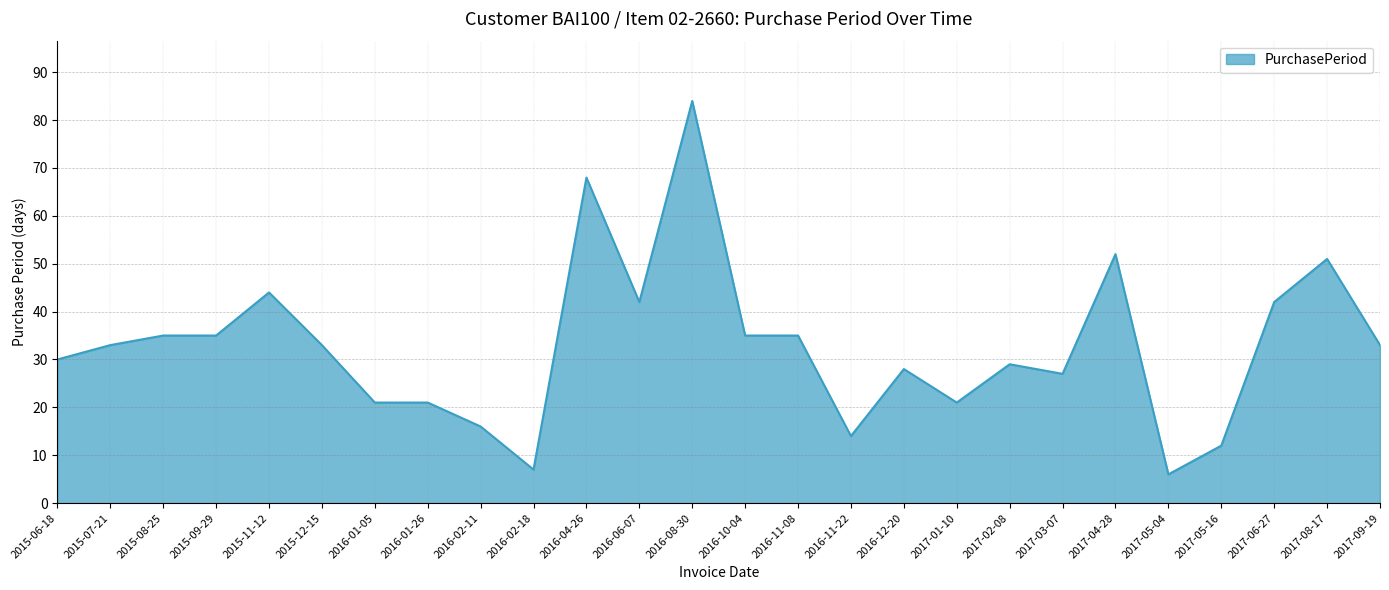

What is the smallest value displayed?

6